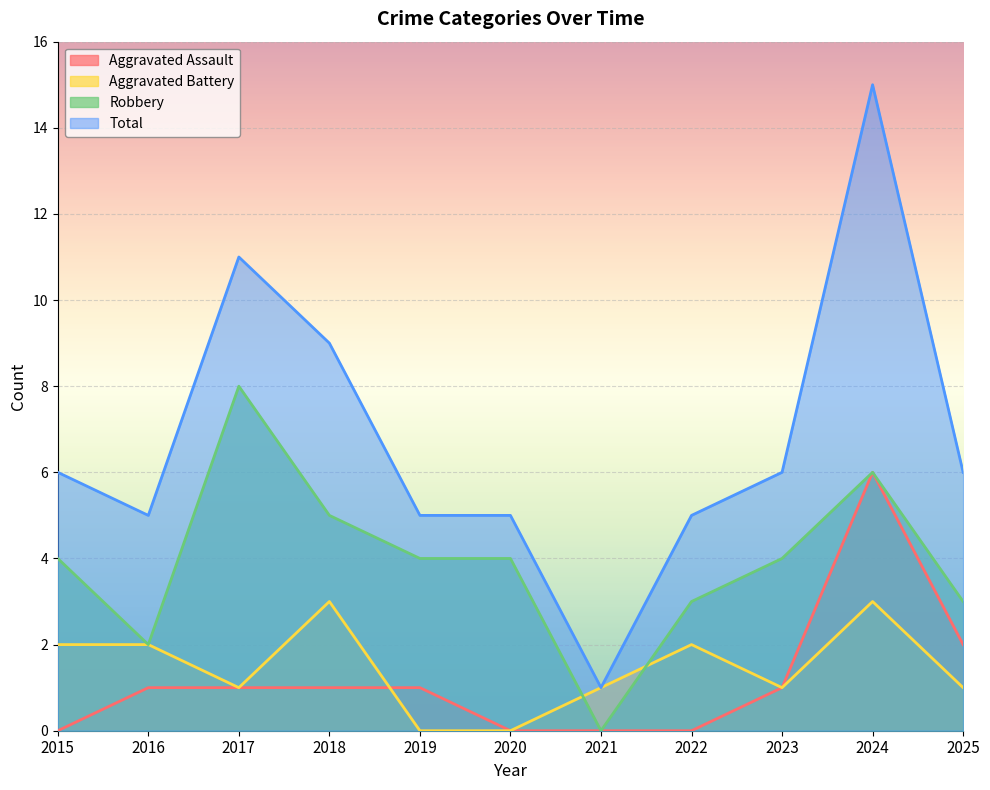

True or false: Aggravated Assault and Total cross at least once.

False